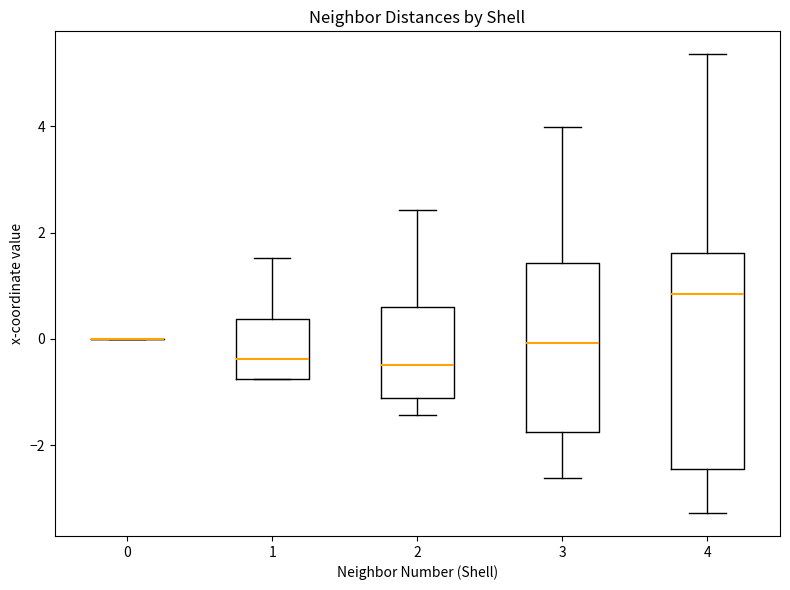

Reading left to right, transcribe this box plot: for each box, give where its median line is, the range the box spans, and where its two whiskers end, as read against the y-axis. The values are not printed on the chart, so give them approximately, as read against the axis.

0: box collapsed to a line at 0.0, whiskers 0.0 to 0.0
1: median -0.4, box -0.8 to 0.4, whiskers -0.8 to 1.6
2: median -0.4, box -1.2 to 0.6, whiskers -1.4 to 2.4
3: median 0.0, box -1.8 to 1.4, whiskers -2.6 to 4.0
4: median 0.8, box -2.4 to 1.6, whiskers -3.2 to 5.4